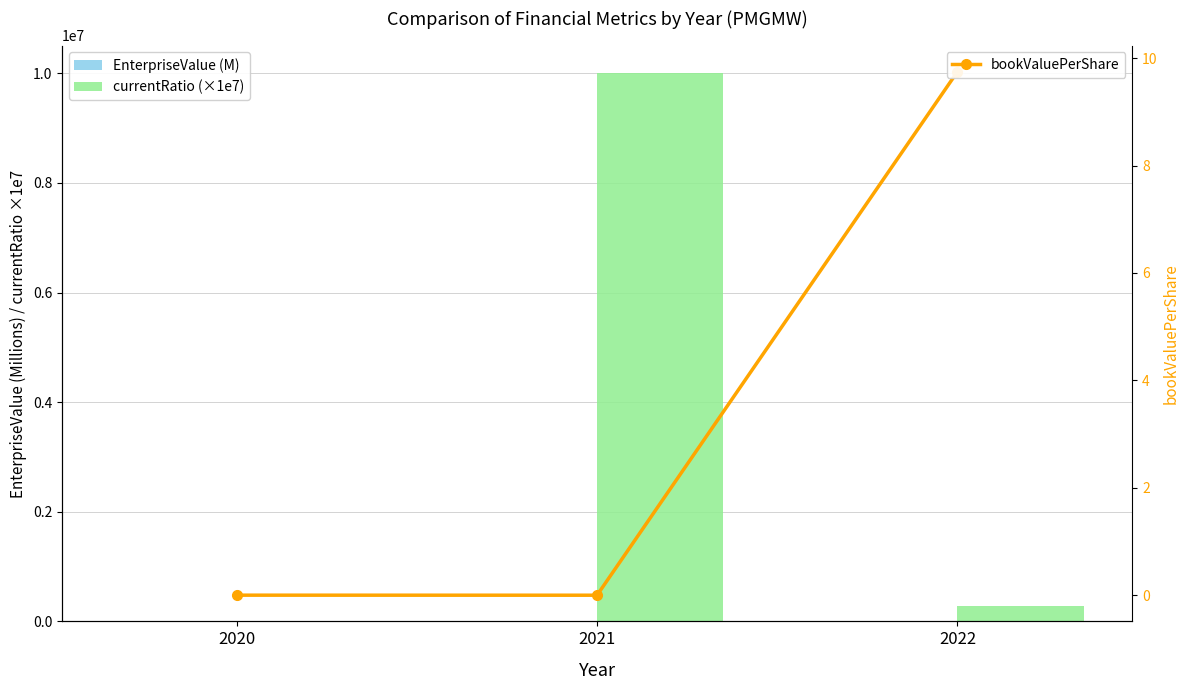

What is the maximum value shown in the chart?

10007656.5